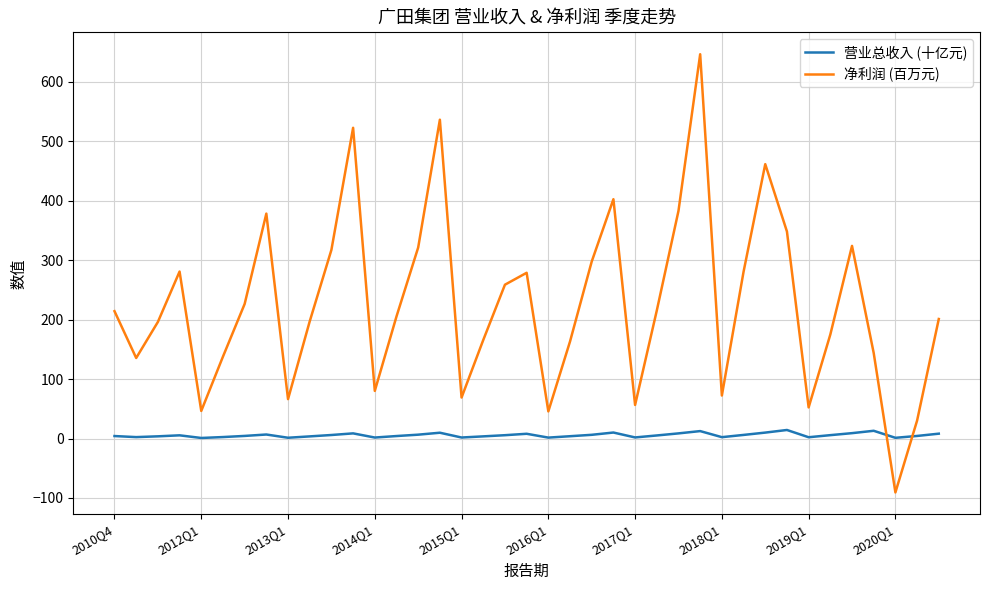

What is the difference between the maximum and minimum values in the 营业总收入 (十亿元) series?

13.4